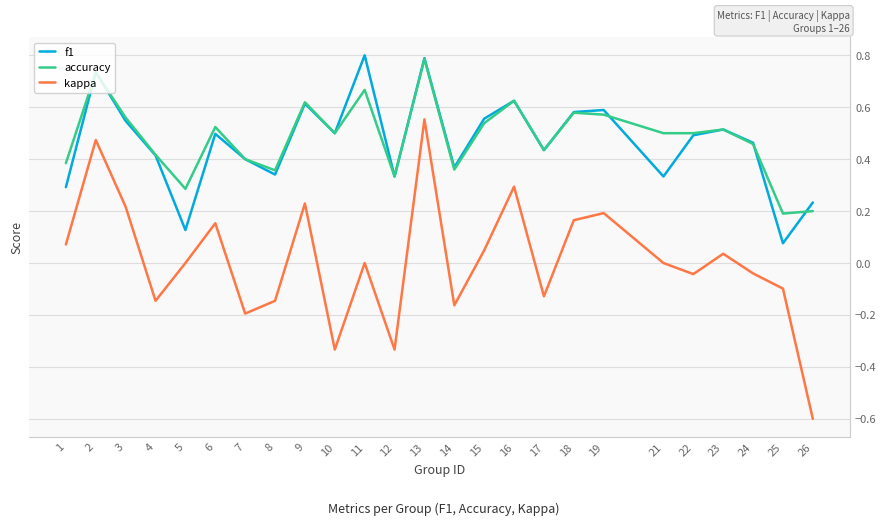

Which series has the largest range (max minus min)?

kappa